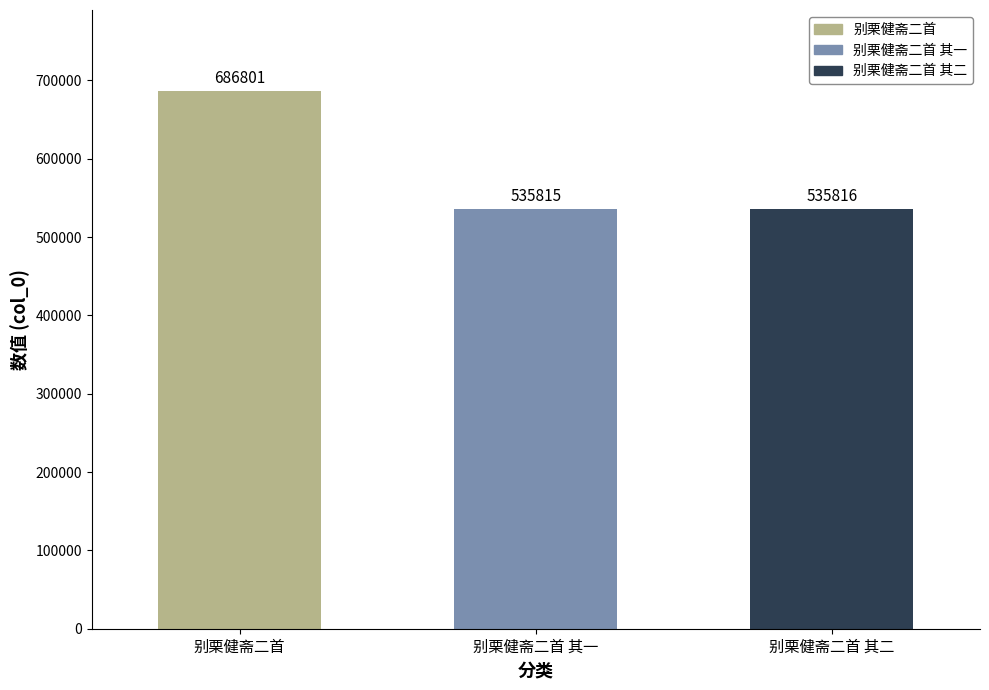

What is the change in value from 别栗健斋二首 to 别栗健斋二首 其二?

-150985